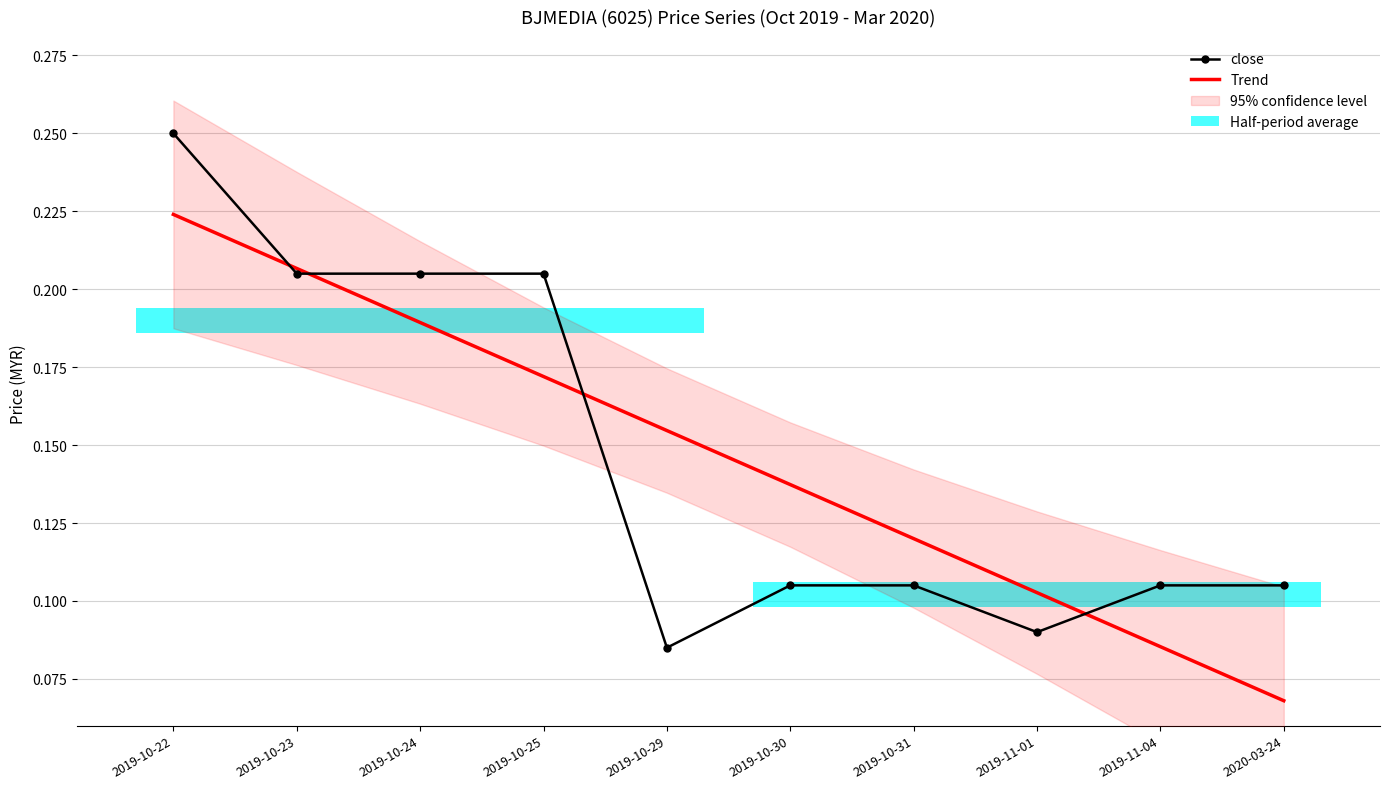

List the labels in order of Trend value, smallest first.

2020-03-24, 2019-11-04, 2019-11-01, 2019-10-31, 2019-10-30, 2019-10-29, 2019-10-25, 2019-10-24, 2019-10-23, 2019-10-22